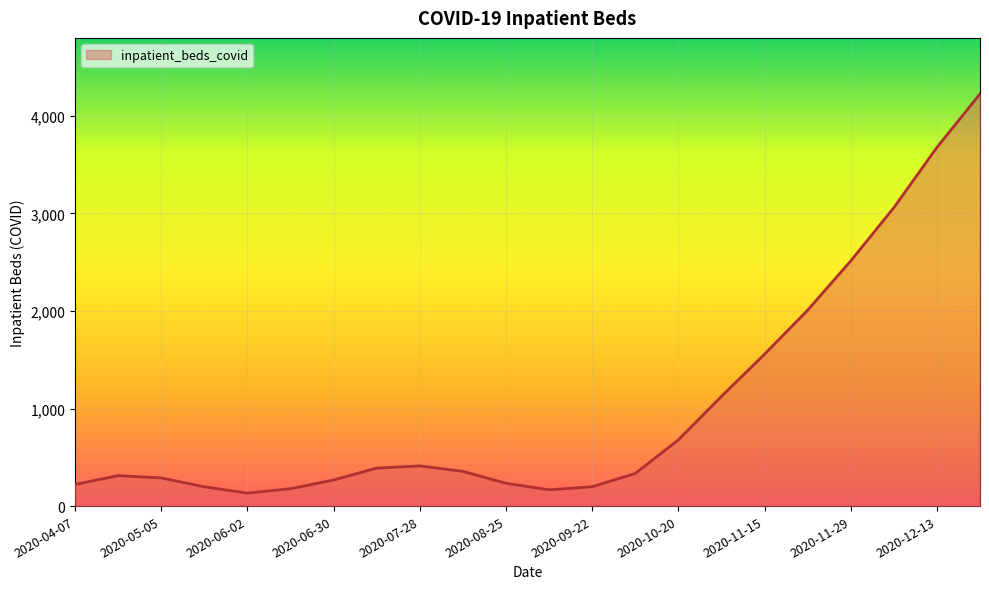

What is the minimum value shown in the chart?

133